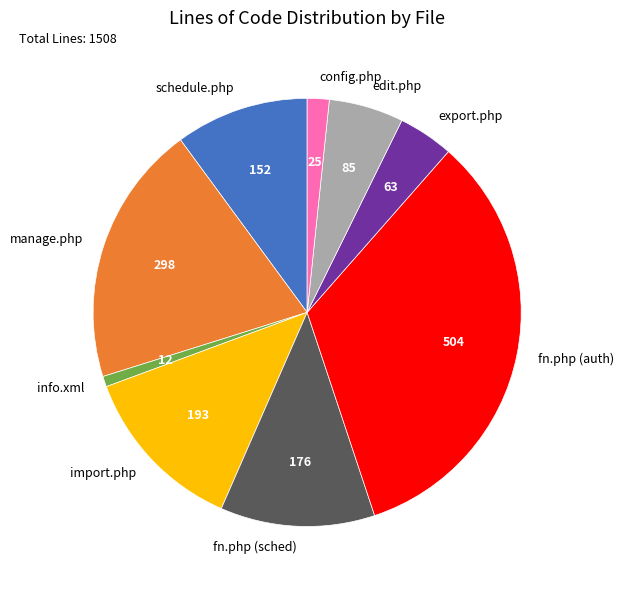

Rank the categories by value from lowest to highest.

info.xml, config.php, export.php, edit.php, schedule.php, fn.php (sched), import.php, manage.php, fn.php (auth)